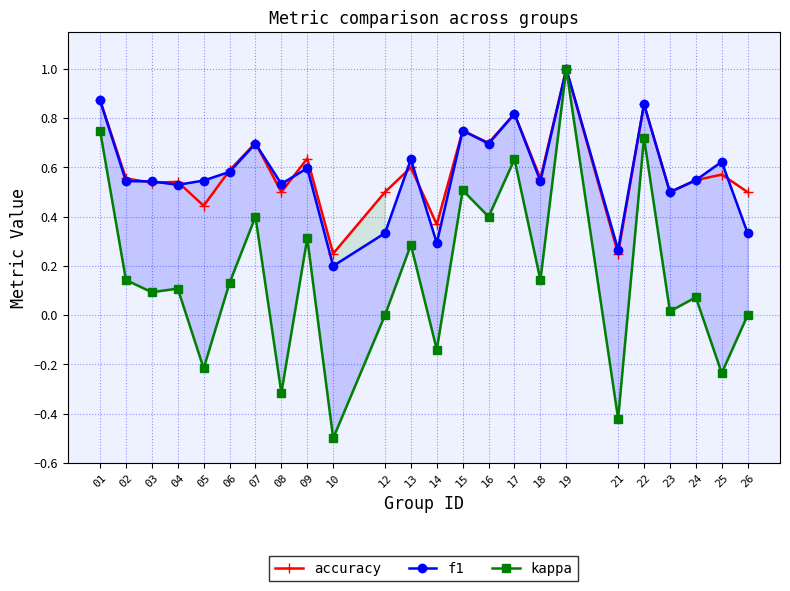

What is the total value across all series at 22?

2.4